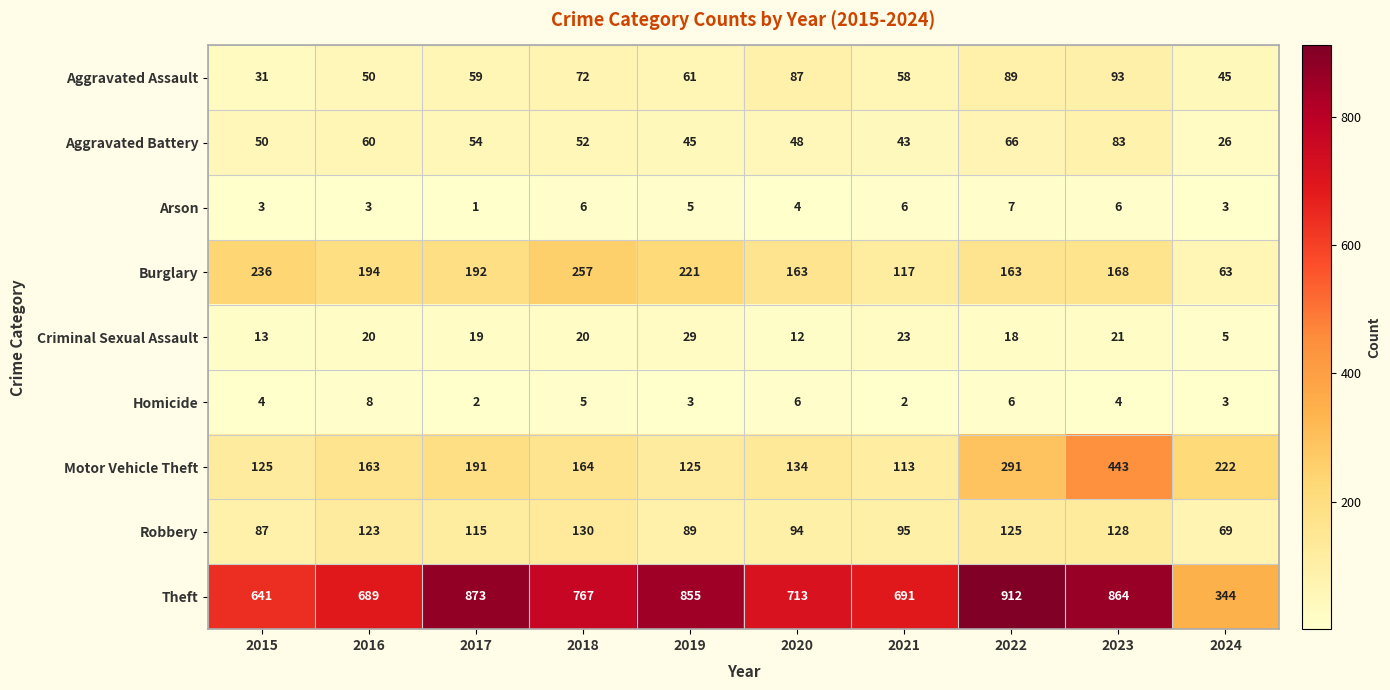

What is the spread (max minus min) of values at 2019?

852